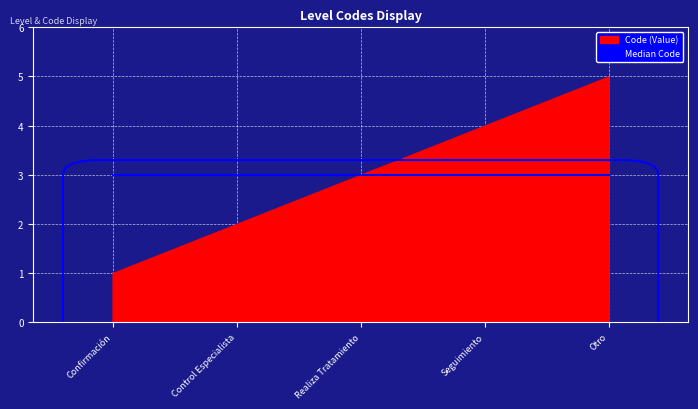

Between Seguimiento and Realiza Tratamiento, which is larger?

Seguimiento